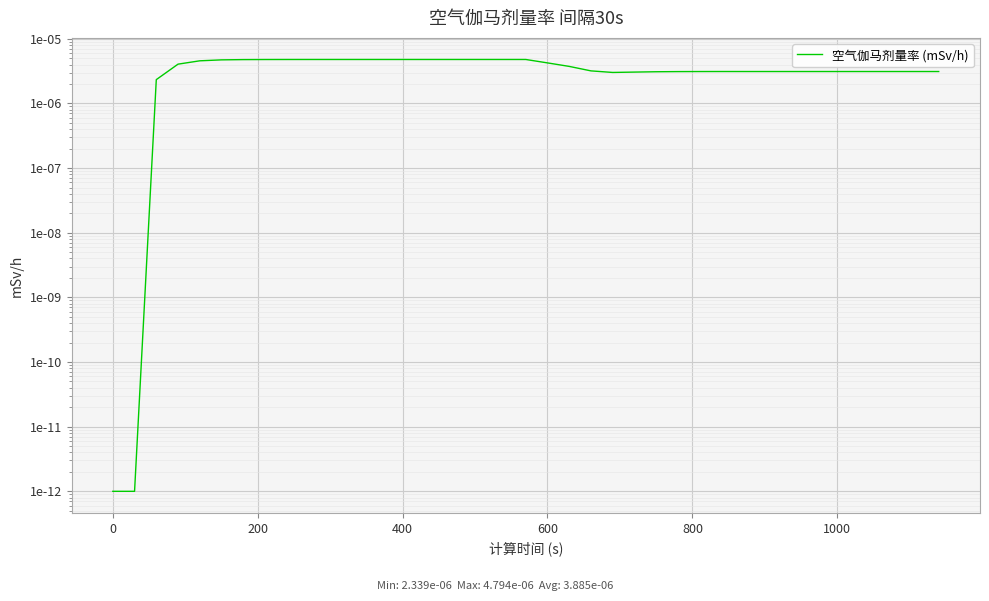

At which category does the chart reach its peak across all series?

11